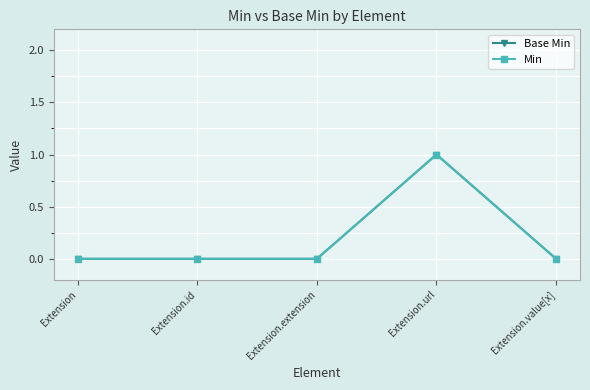

List the series in order of their peak value, lowest first.

Base Min, Min